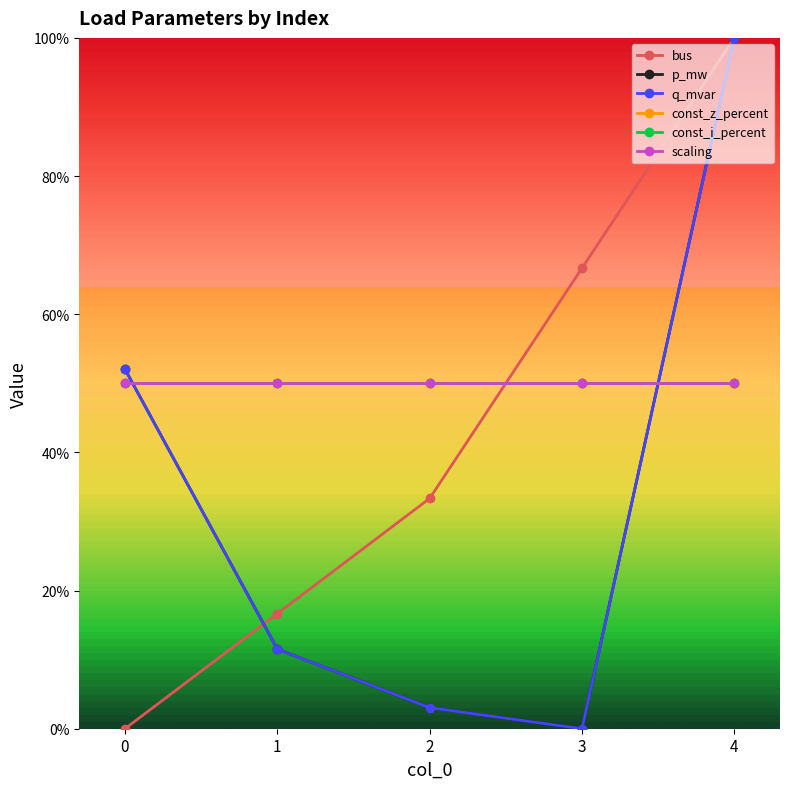

What is the sum of all scaling values?

250.0